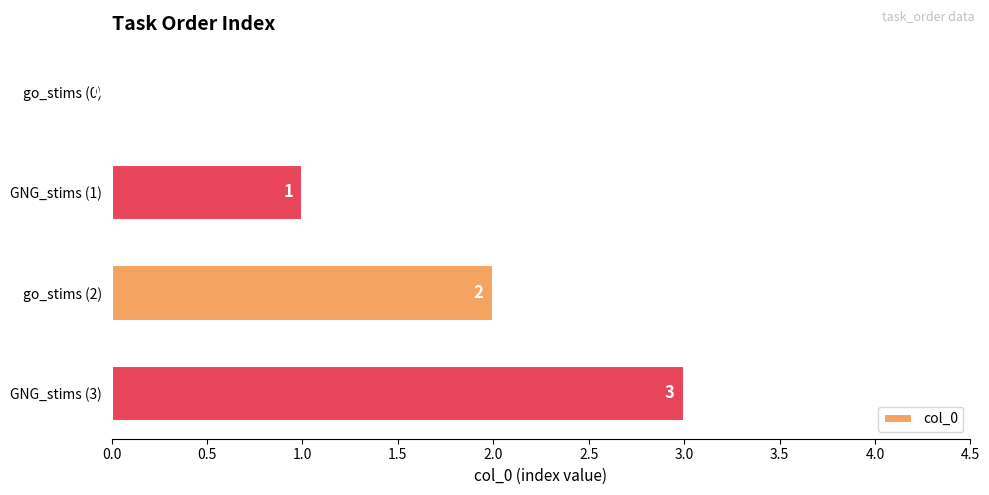

What is the average value?

2